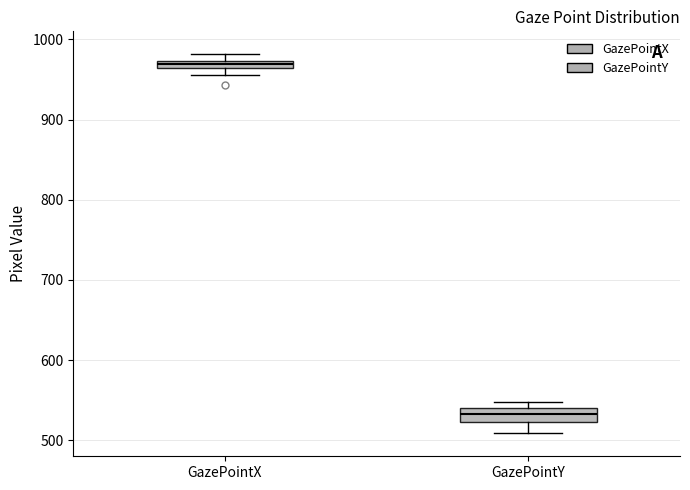

Where is the lower edge of the box for GazePointX on the y-axis? The values are not printed on the chart, so give them approximately, as read against the axis.

960